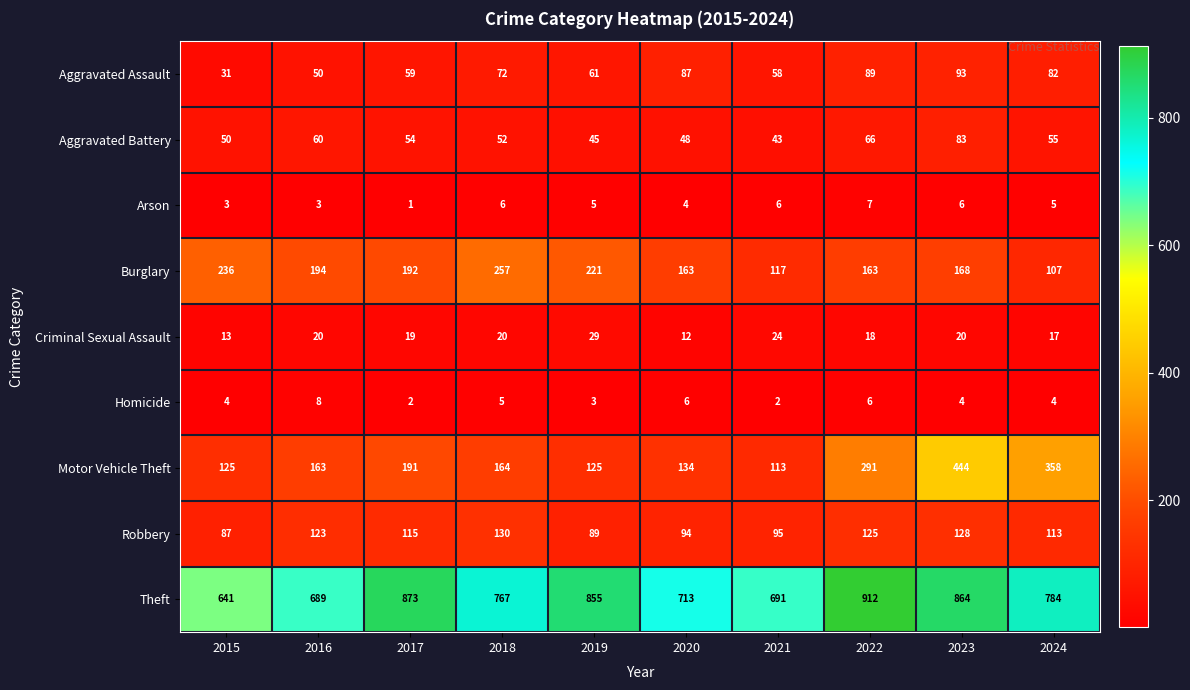

Between 2015 and 2016, which series saw the biggest shift?

Theft